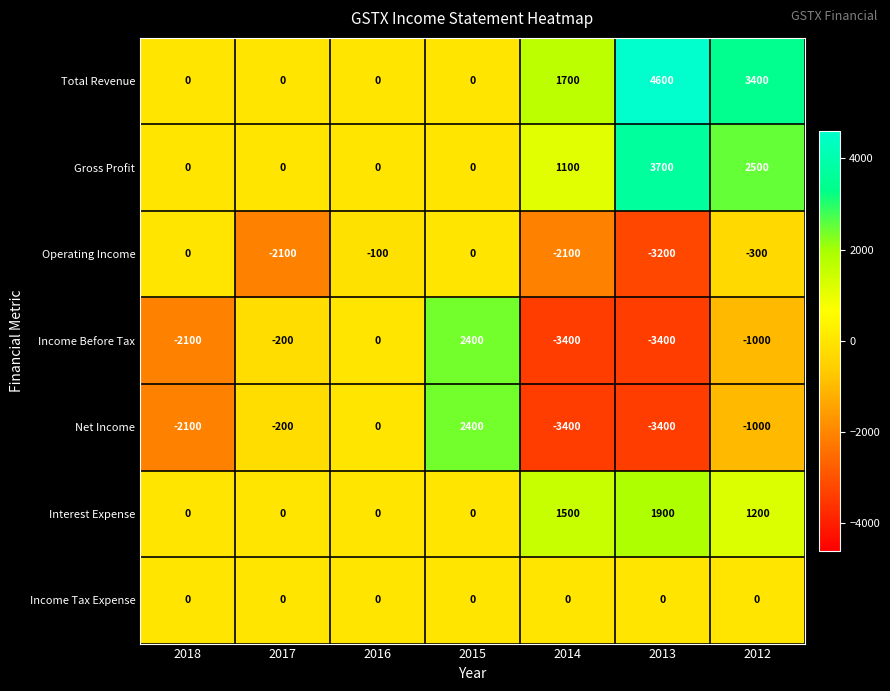

The value of Total Revenue at 2017 is 1882. True or false?

False